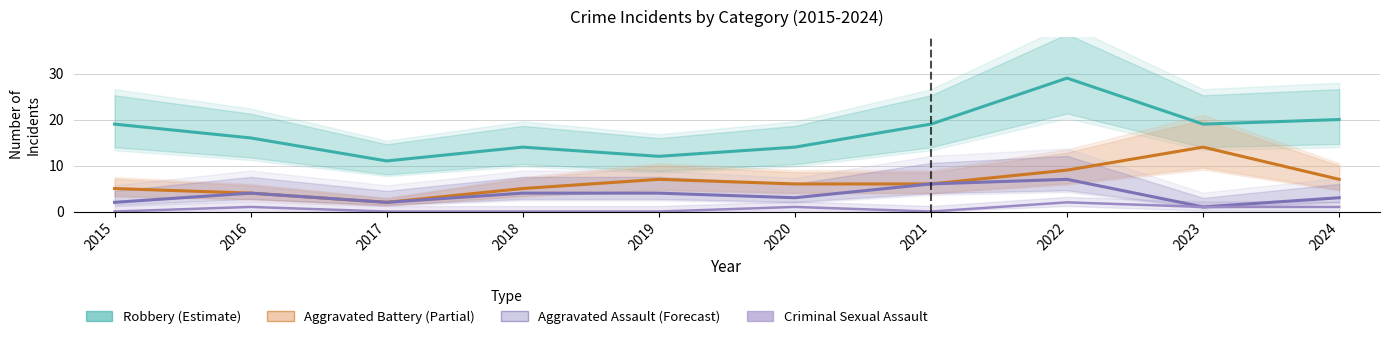

Which series has the largest range (max minus min)?

Robbery (Estimate)